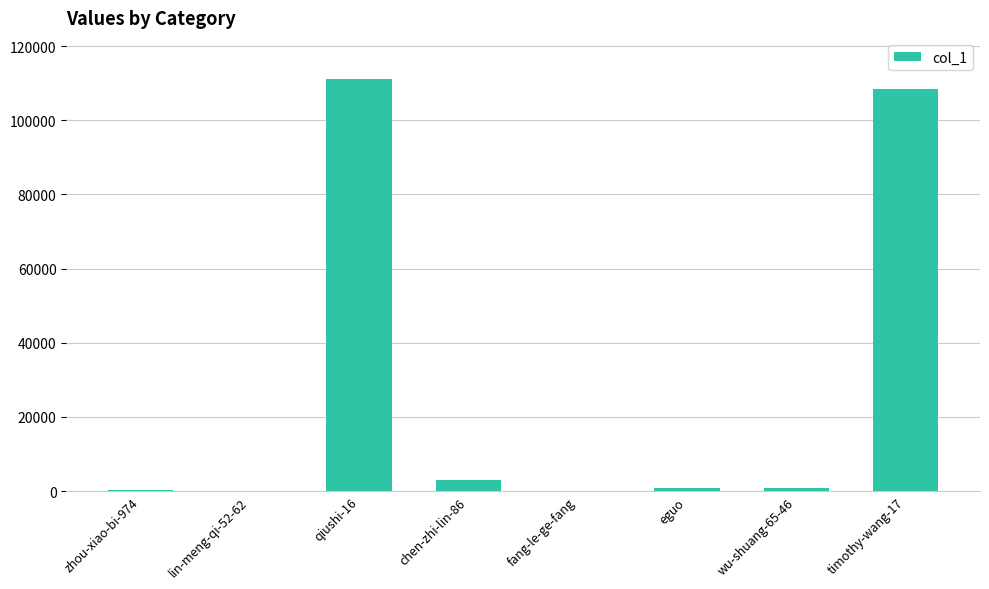

The value at qiushi-16 is 65390. True or false?

False